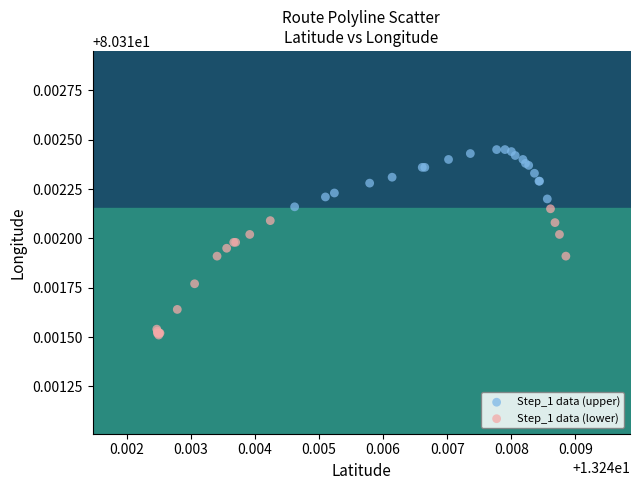

Which series reaches the maximum Y coordinate?

Step_1 data (upper)